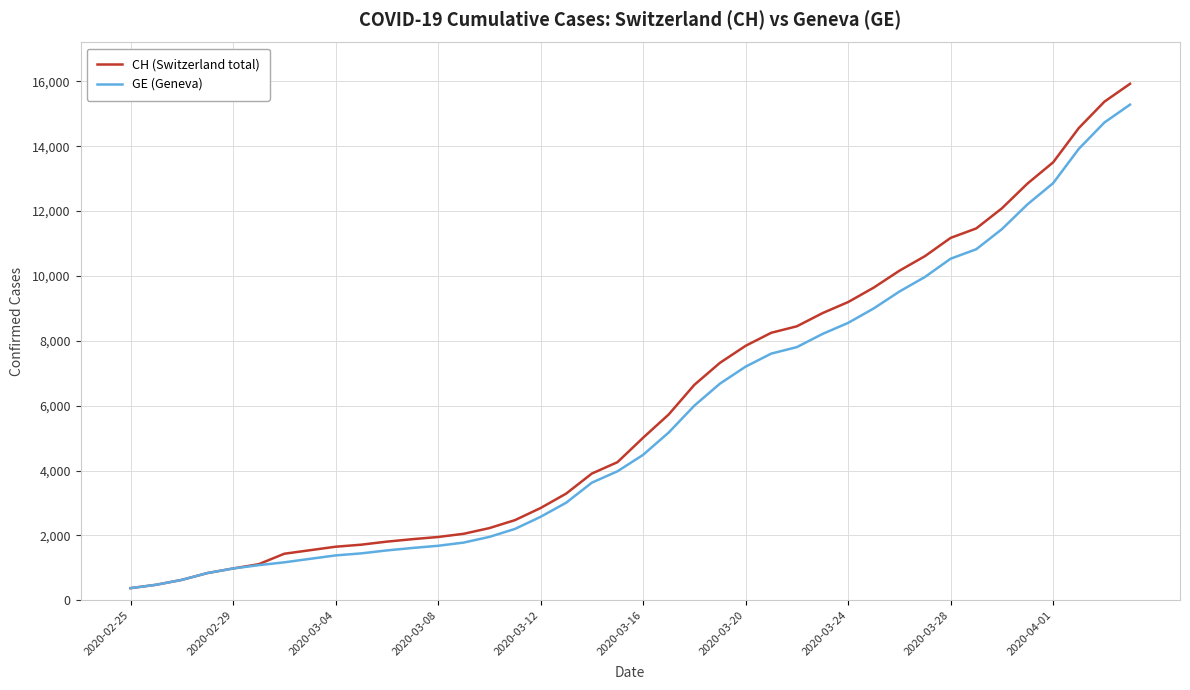

What is the greatest value displayed?

15926